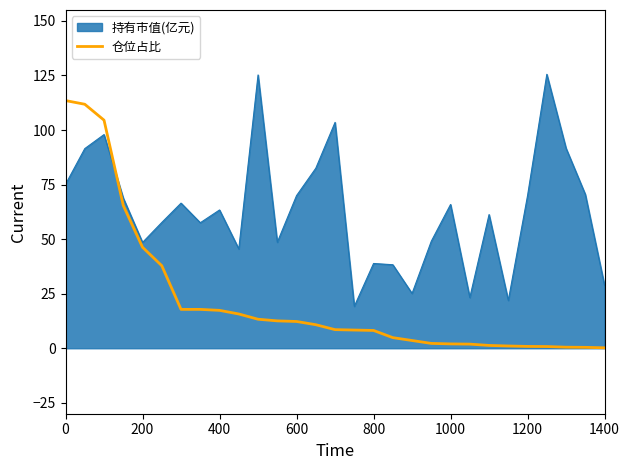

After their last crossing, which series has the higher values: 持有市值(亿元) or 仓位占比?

持有市值(亿元)